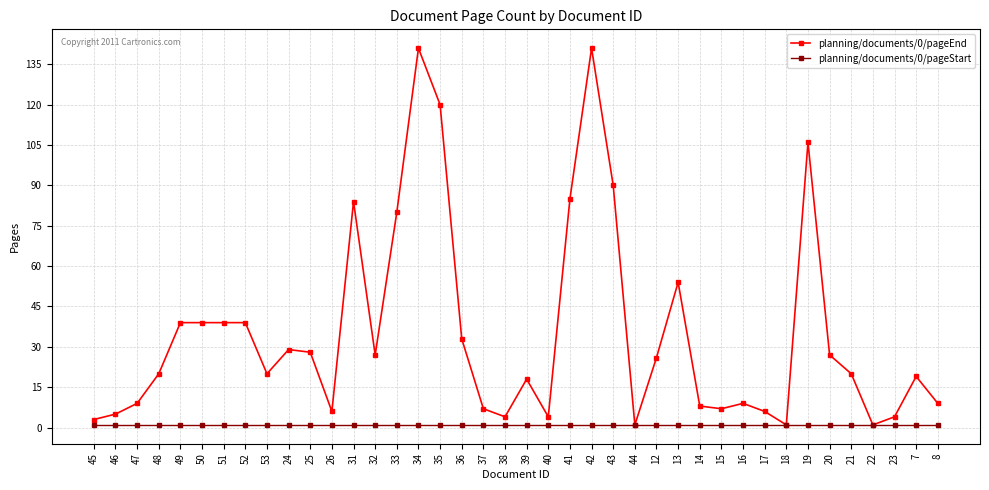

Reading right to left, what are all the values shown in this chart?

planning/documents/0/pageEnd: 8=9	7=19	23=4	22=1	21=20	20=27	19=106	18=1	17=6	16=9	15=7	14=8	13=54	12=26	44=1	43=90	42=141	41=85	40=4	39=18	38=4	37=7	36=33	35=120	34=141	33=80	32=27	31=84	26=6	25=28	24=29	53=20	52=39	51=39	50=39	49=39	48=20	47=9	46=5	45=3
planning/documents/0/pageStart: 8=1	7=1	23=1	22=1	21=1	20=1	19=1	18=1	17=1	16=1	15=1	14=1	13=1	12=1	44=1	43=1	42=1	41=1	40=1	39=1	38=1	37=1	36=1	35=1	34=1	33=1	32=1	31=1	26=1	25=1	24=1	53=1	52=1	51=1	50=1	49=1	48=1	47=1	46=1	45=1